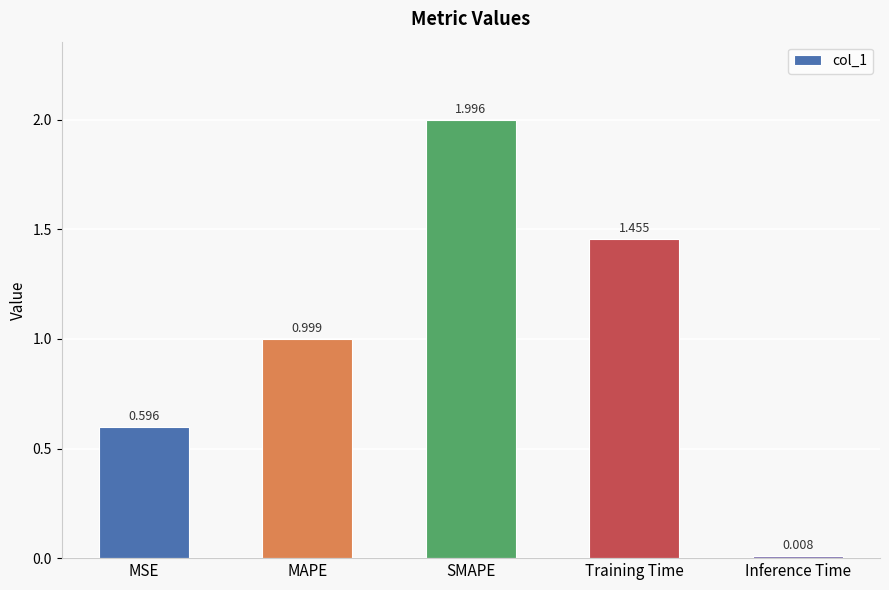

List the labels in order of value, largest first.

SMAPE, Training Time, MAPE, MSE, Inference Time